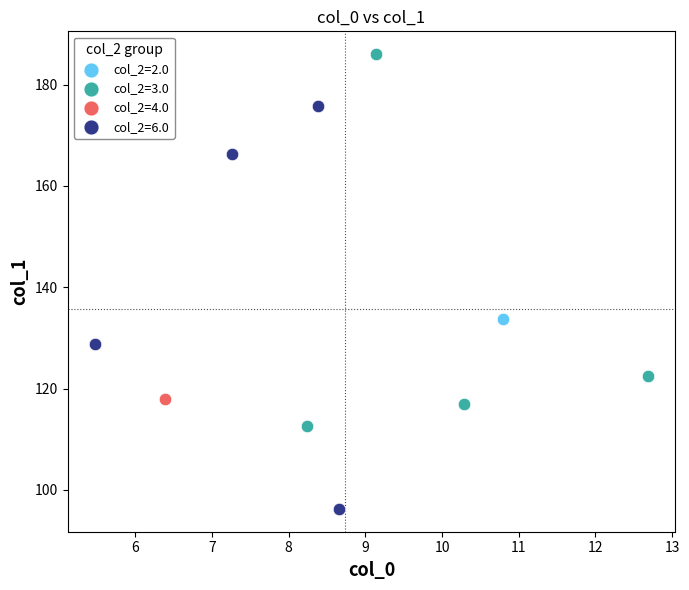

Which series contains the lowest Y value?

col_2=6.0